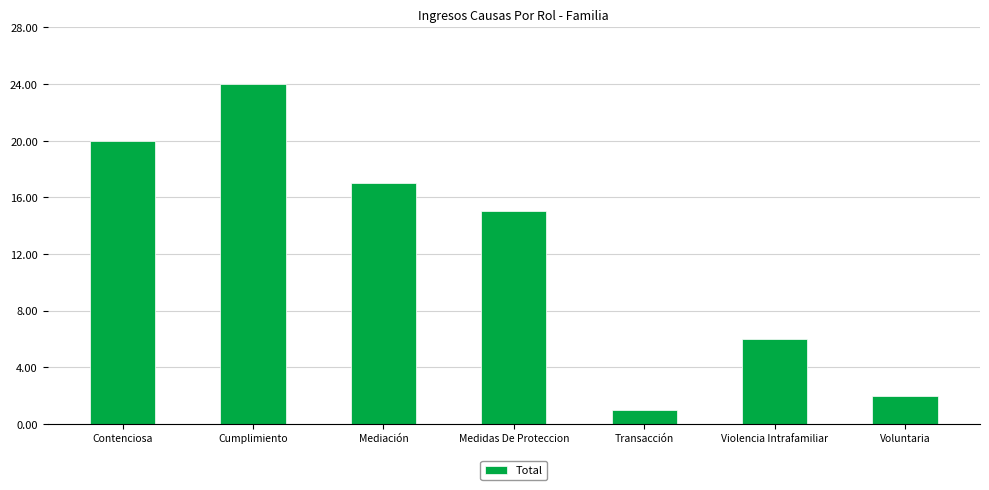

List the labels in order of value, largest first.

Cumplimiento, Contenciosa, Mediación, Medidas De Proteccion, Violencia Intrafamiliar, Voluntaria, Transacción